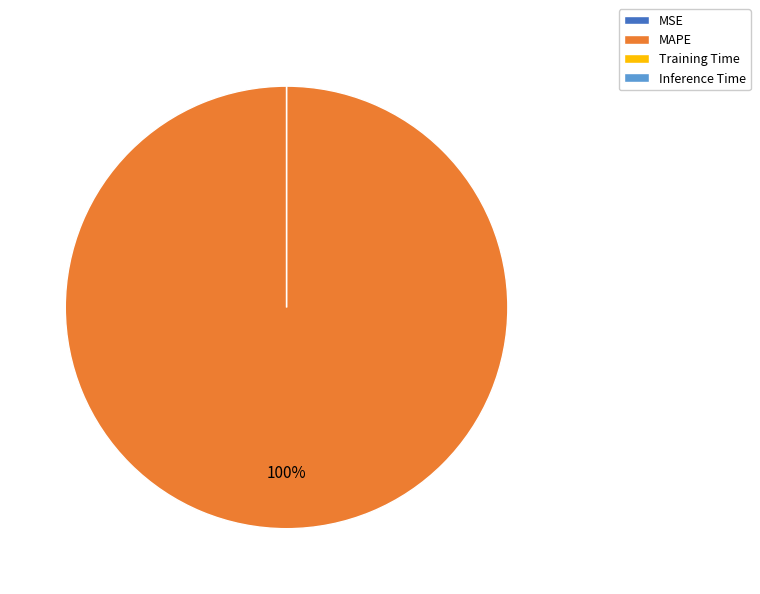

Rank the categories by value from lowest to highest.

MSE, Inference Time, Training Time, MAPE